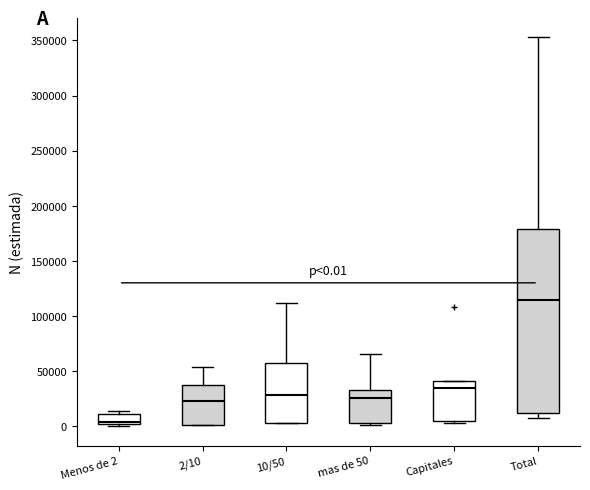

Comparing the boxes themselves (not the whiskers), which one is the tallest?

Total